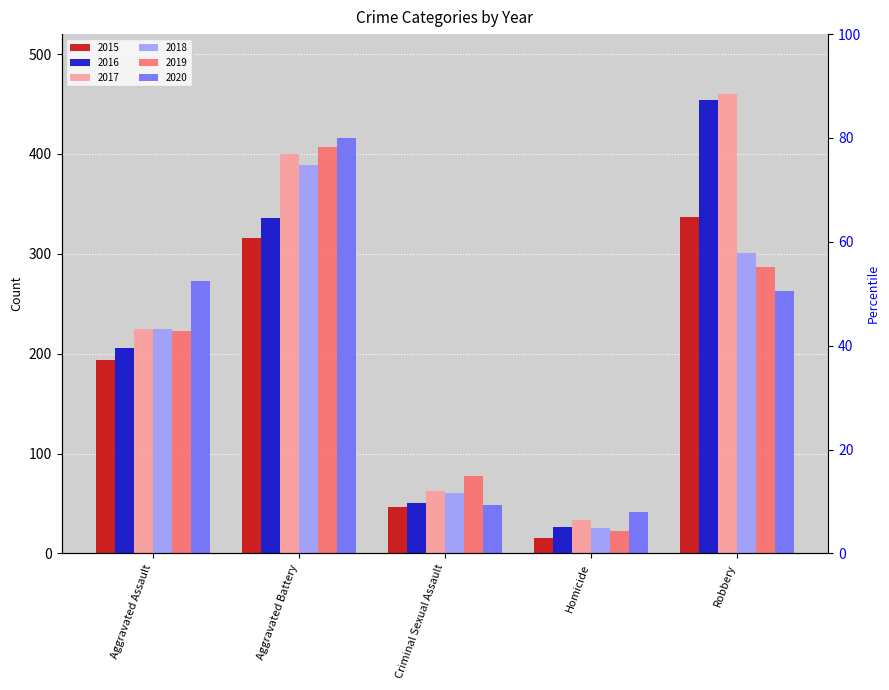

How many values in the 2020 series exceed 263?

2